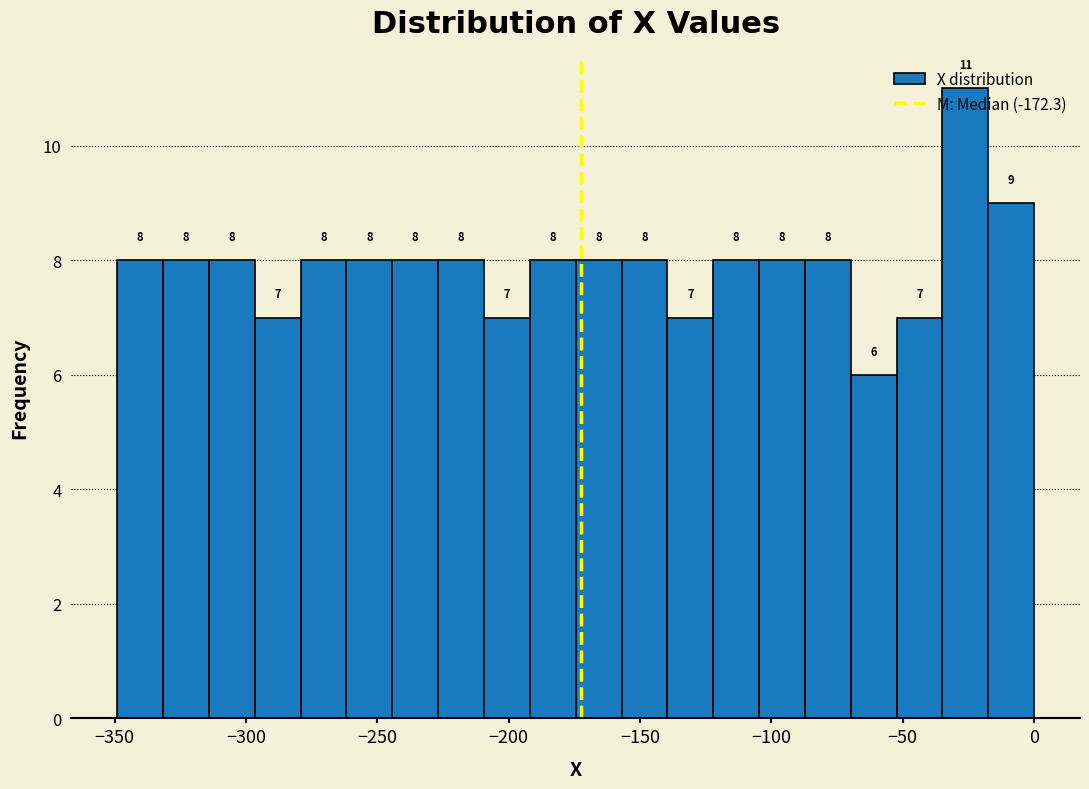

Read against the x-axis, roughly where is the centre of the tallest bar?

-25